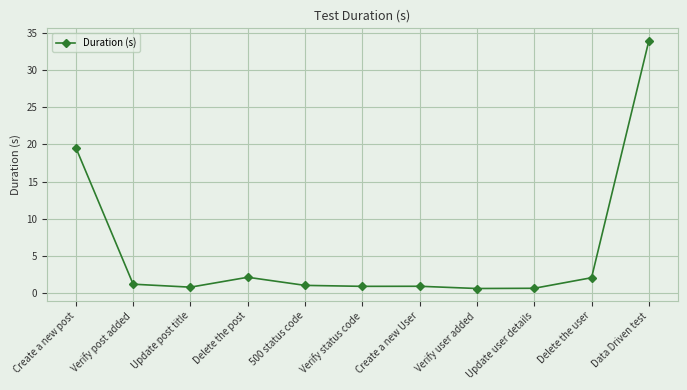

How many lines are shown in the chart?

1